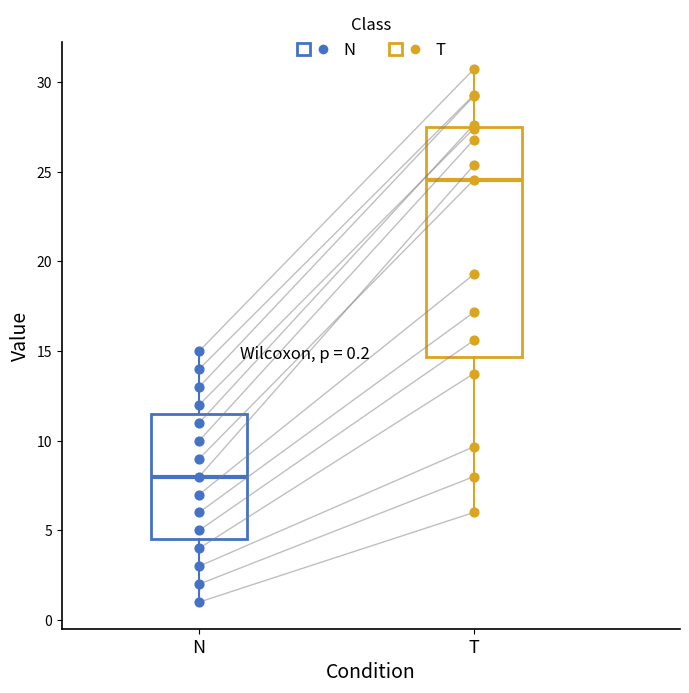

Which box's median line is the highest?

T